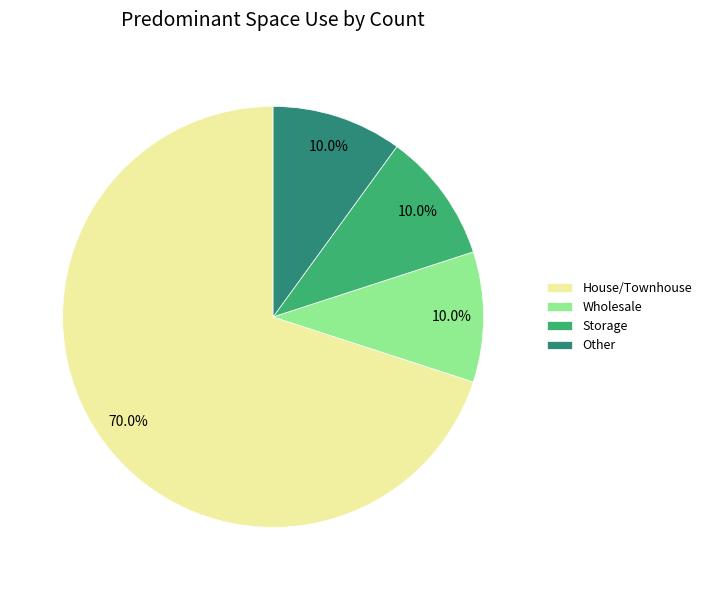

Do Storage and Other together represent more than half of the pie?

No